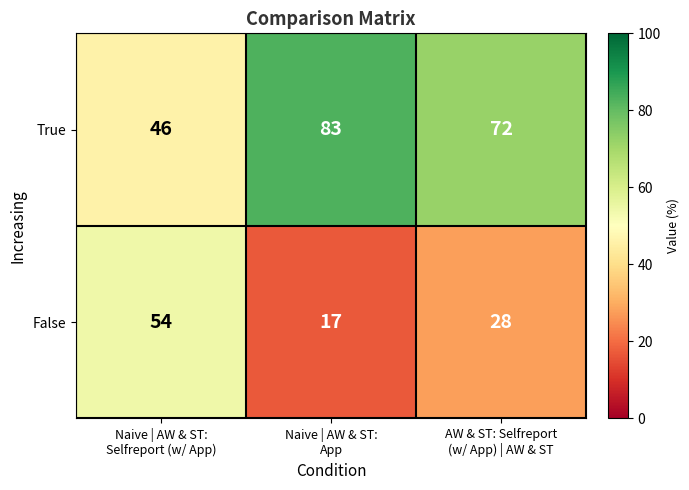

Reading right to left, list all the values displayed in this chart.

True: 72	83	46
False: 28	17	54